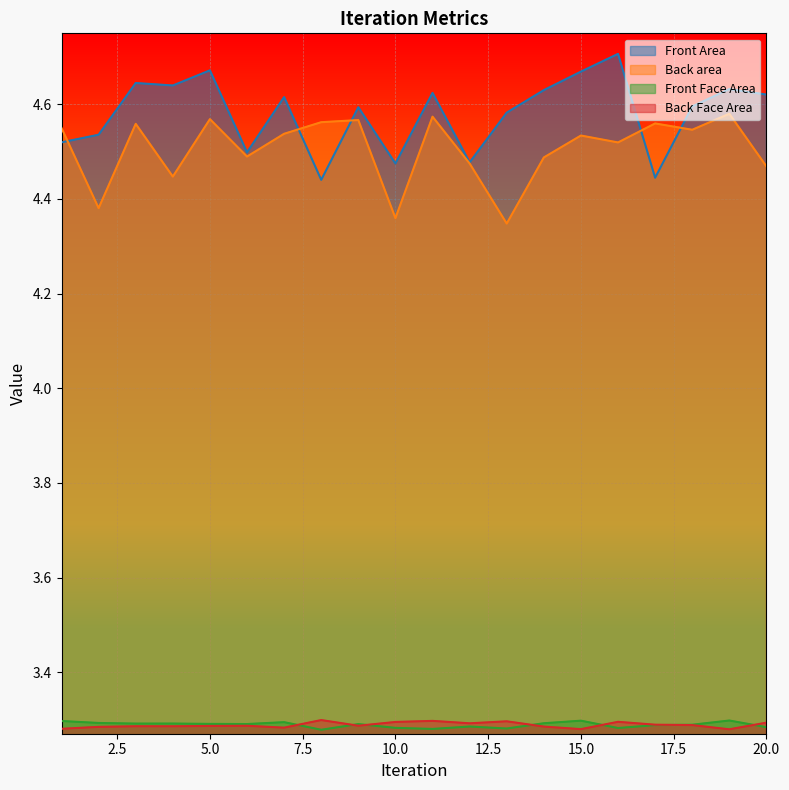

True or false: Back area has a value of 4.5 at 12.

True